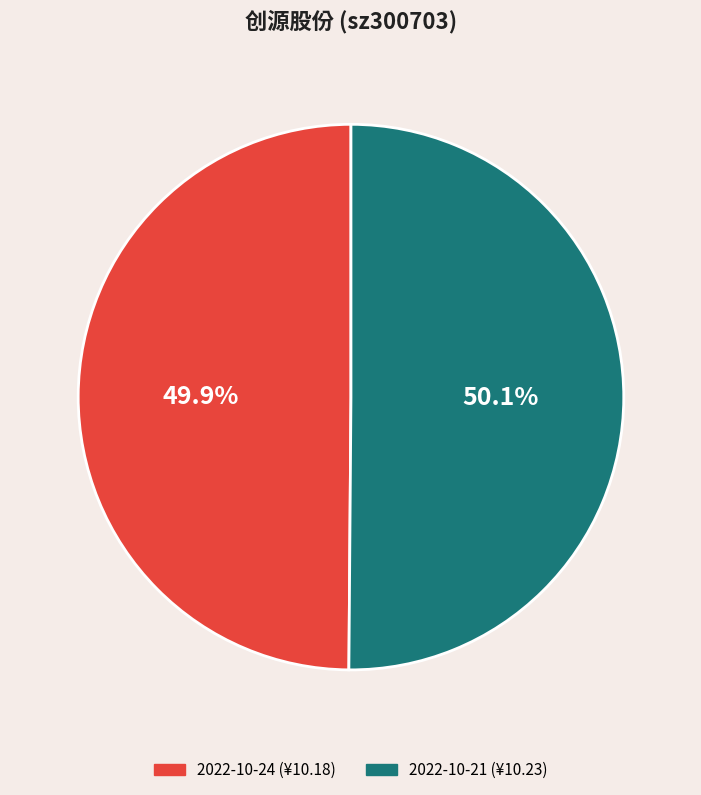

Is there a majority slice in this chart?

Yes